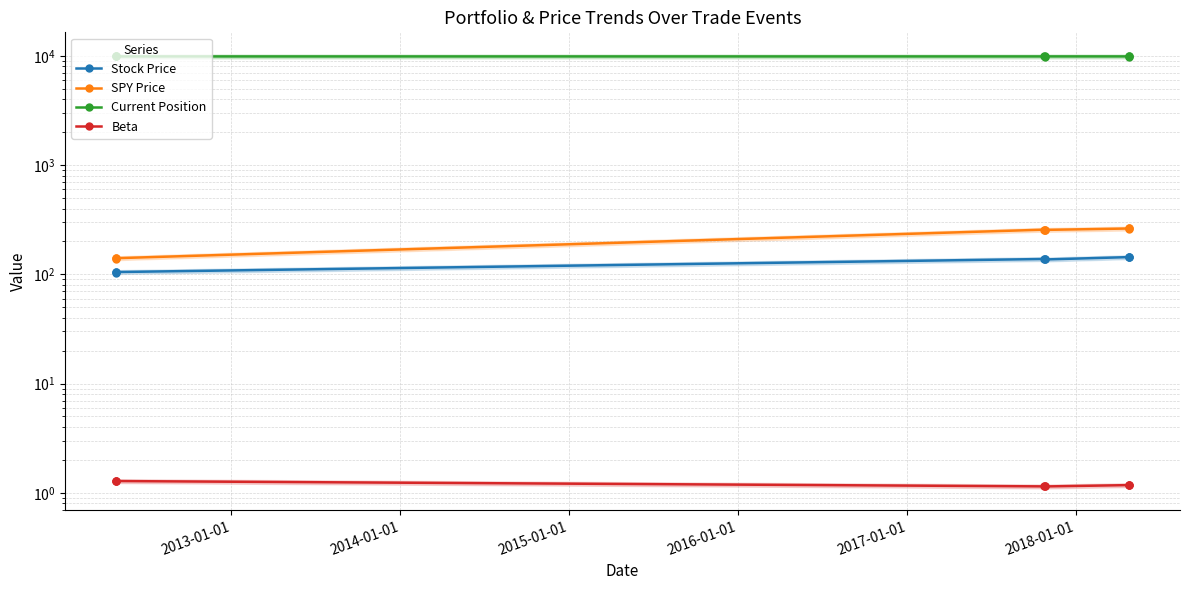

True or false: Beta and Current Position cross at least once.

False